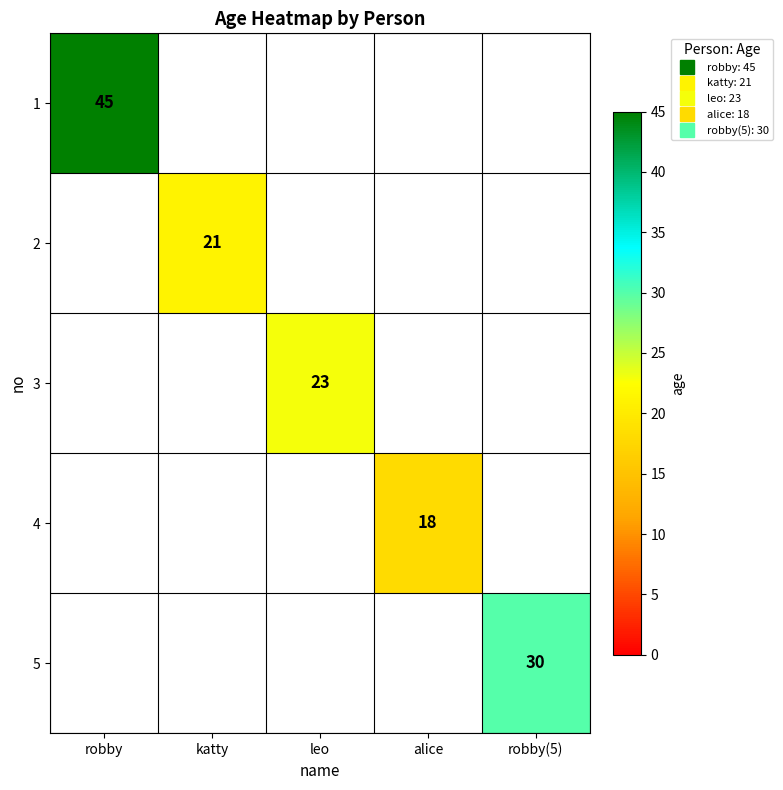

How many positive values does the 5 series have?

1